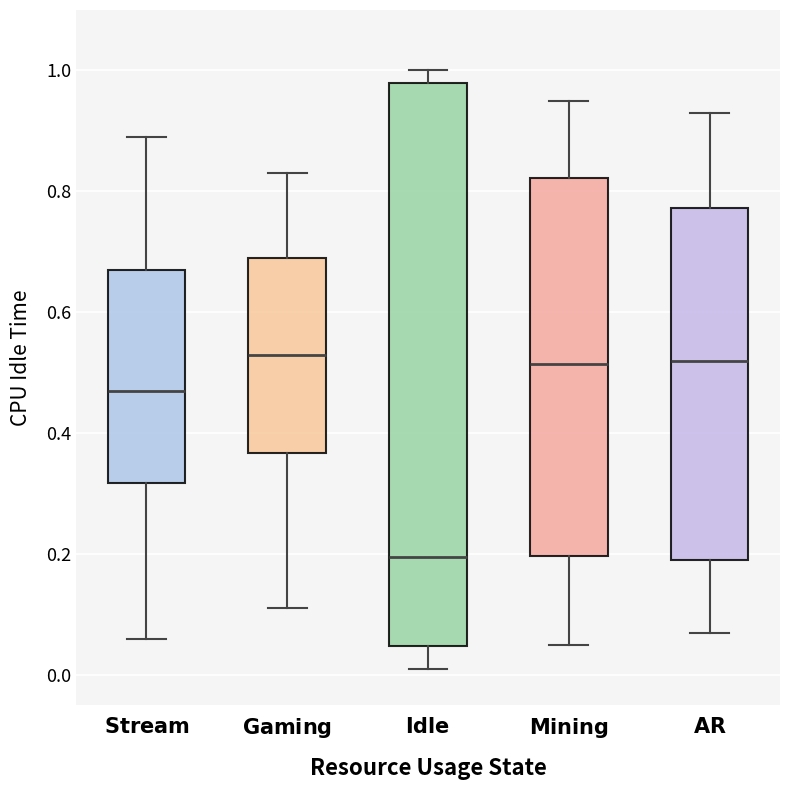

Reading left to right, read every box against the y-axis: the position of its median line, the range the box covers, and the ends of its whiskers. The values are not printed on the chart, so give them approximately, as read against the axis.

$\mathbf{Stream}$: median 0.48, box 0.32 to 0.68, whiskers 0.06 to 0.90
$\mathbf{Gaming}$: median 0.54, box 0.36 to 0.70, whiskers 0.12 to 0.84
$\mathbf{Idle}$: median 0.20, box 0.04 to 0.98, whiskers 0.02 to 1.00
$\mathbf{Mining}$: median 0.52, box 0.20 to 0.82, whiskers 0.06 to 0.96
$\mathbf{AR}$: median 0.52, box 0.20 to 0.78, whiskers 0.08 to 0.94